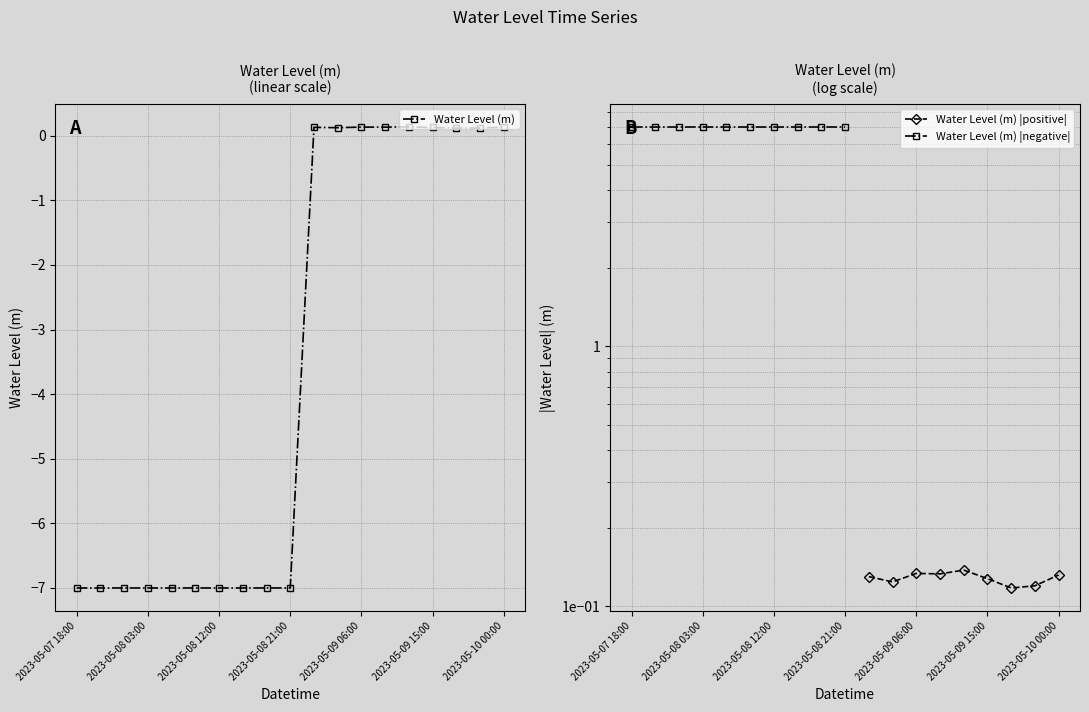

List the labels in order of value, smallest first.

2023-05-07 18:00, 2023-05-07 21:00, 2023-05-08 00:00, 2023-05-08 03:00, 2023-05-08 06:00, 2023-05-08 09:00, 2023-05-08 12:00, 2023-05-08 15:00, 2023-05-08 18:00, 2023-05-08 21:00, 2023-05-09 18:00, 2023-05-09 21:00, 2023-05-09 03:00, 2023-05-09 15:00, 2023-05-09 00:00, 2023-05-10 00:00, 2023-05-09 09:00, 2023-05-09 06:00, 2023-05-09 12:00